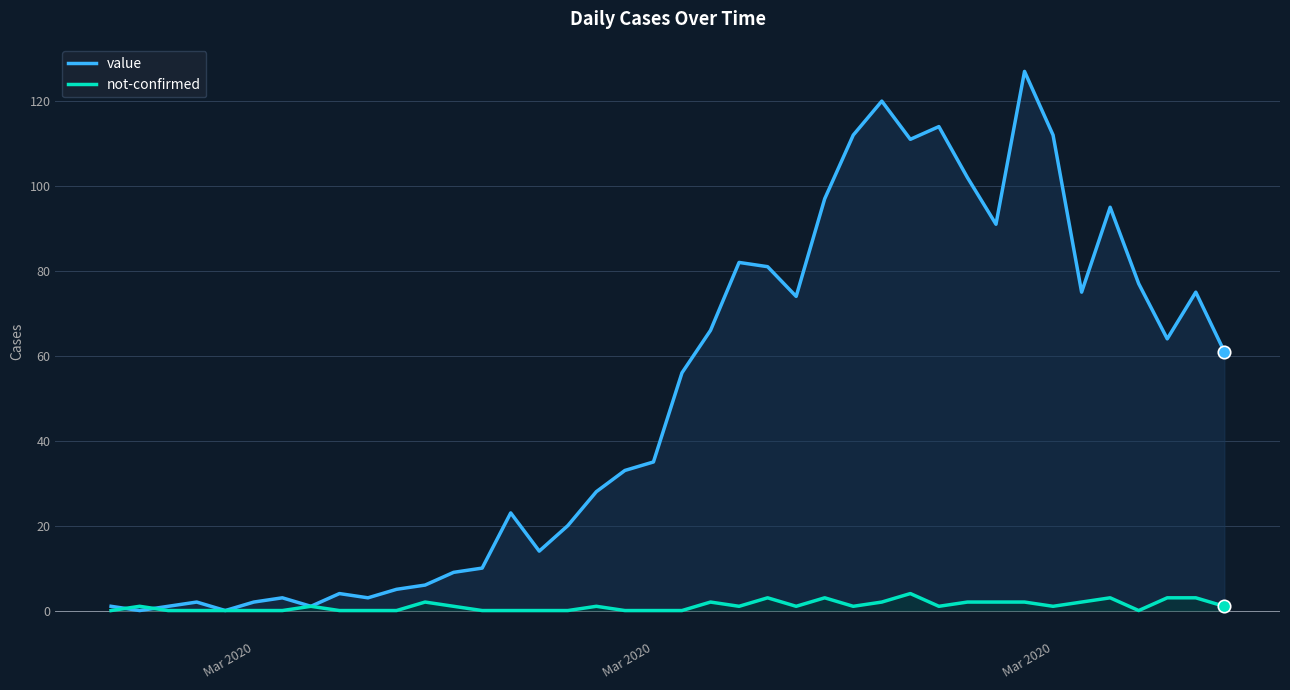

Is the value of value at 19 greater than the value of not-confirmed at 14?

Yes